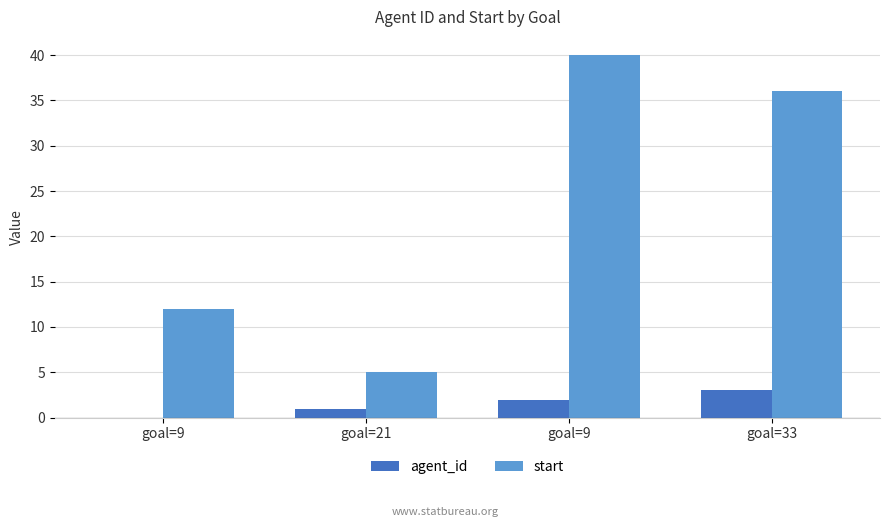

What is the label of the 2nd bar from the left?

goal=21